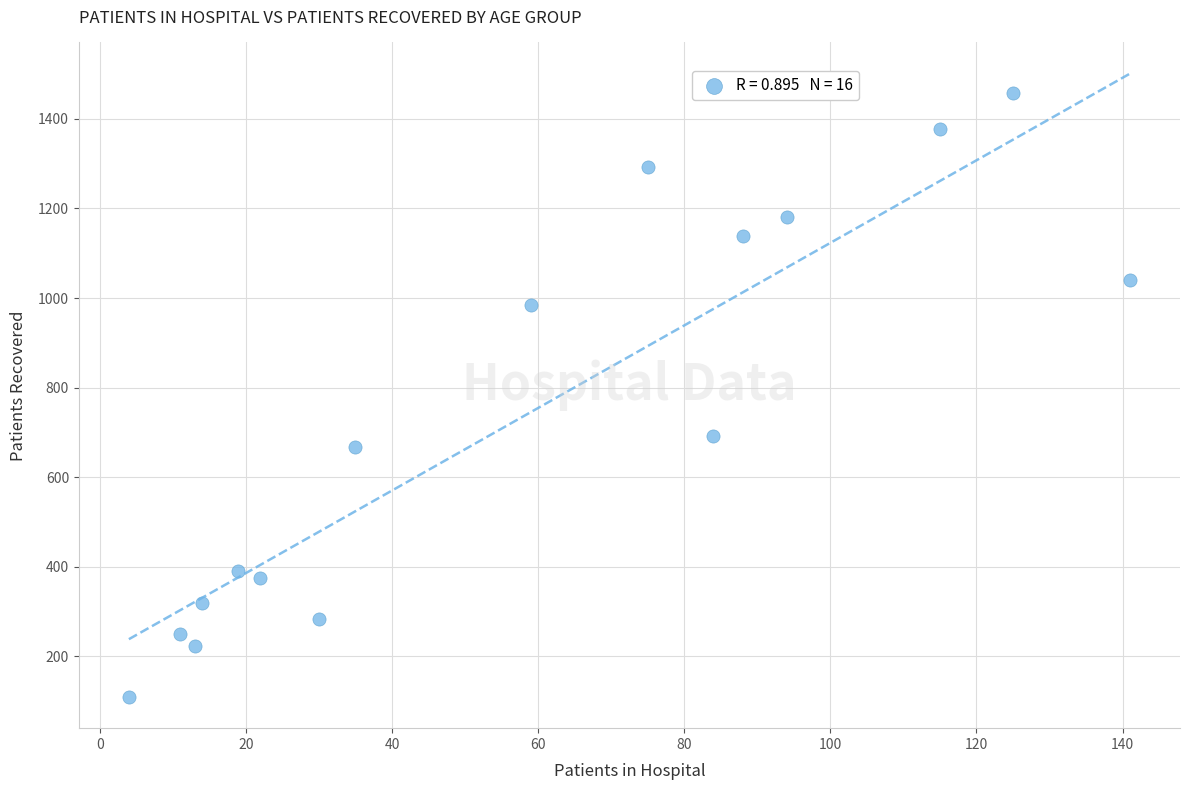

What Y value in the scatter plot is closest to 784?

693